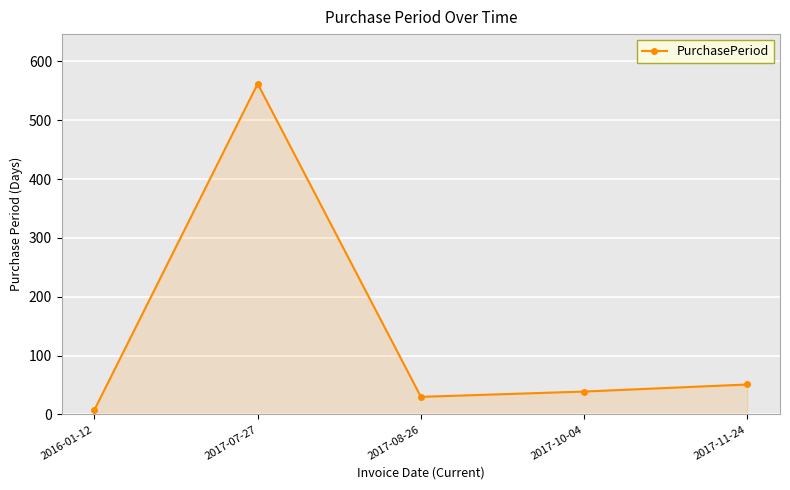

Which category has the lowest value across all series?

2016-01-12